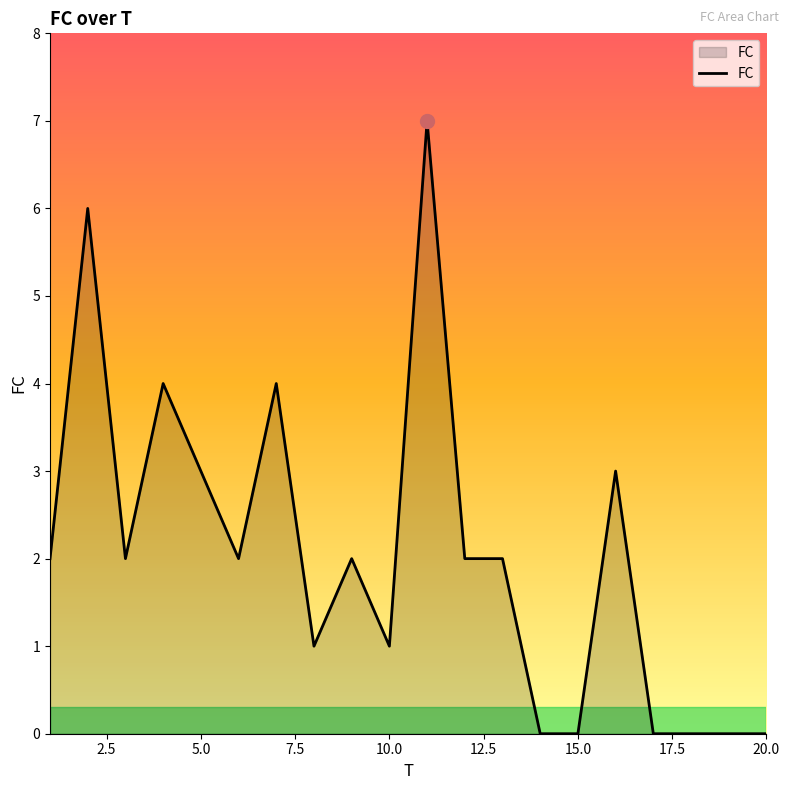

What is the difference between the maximum and minimum values?

7